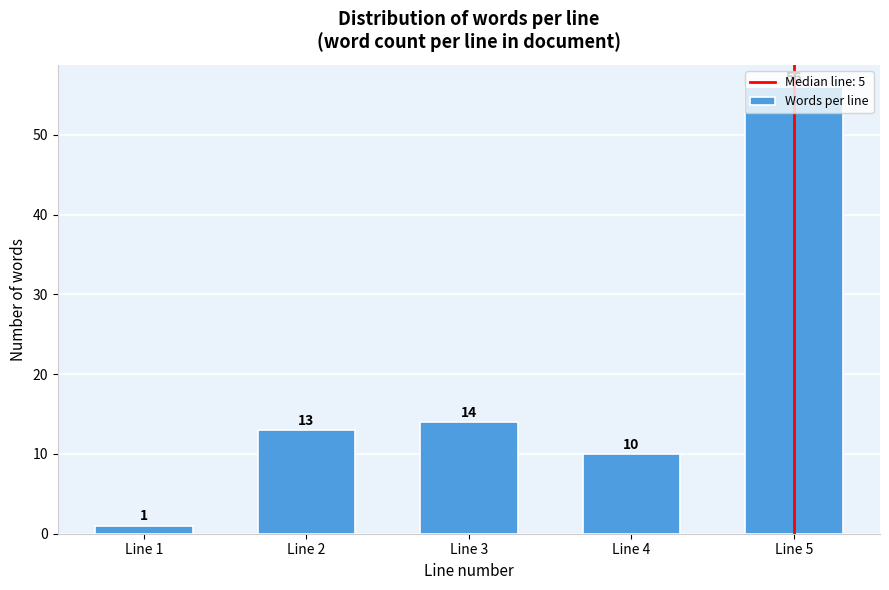

List the labels in order of value, smallest first.

Line 1, Line 4, Line 2, Line 3, Line 5